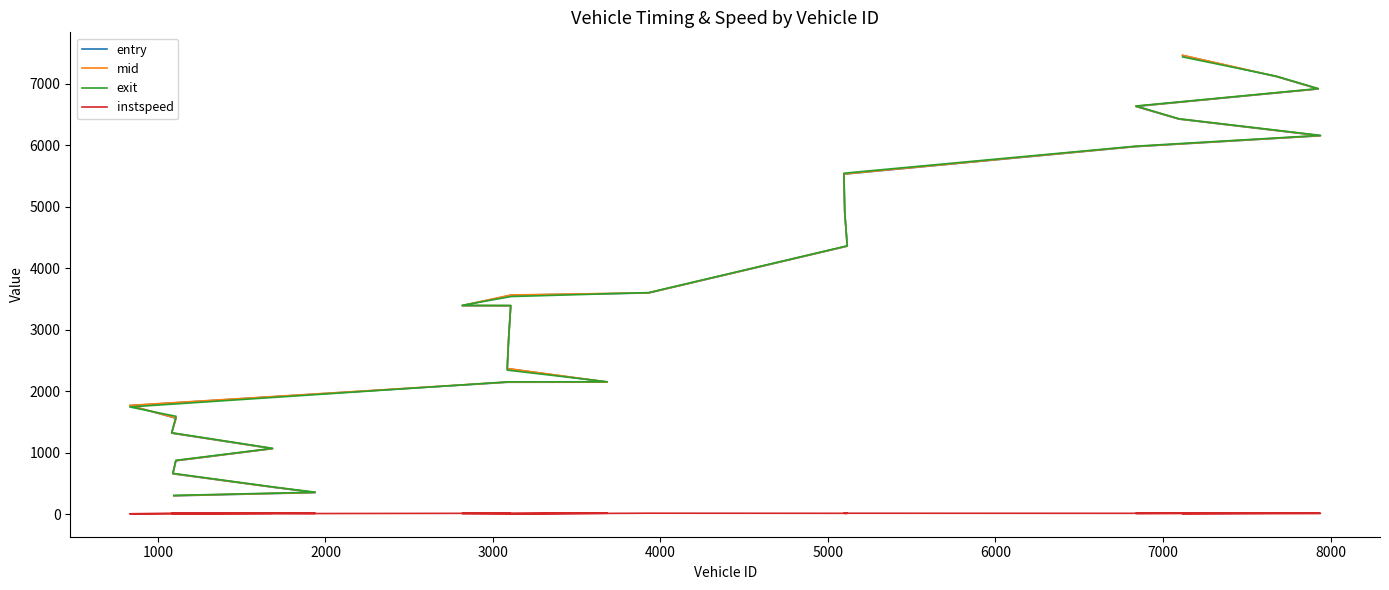

Is it true that mid equals 1383.3 at 9000?

False